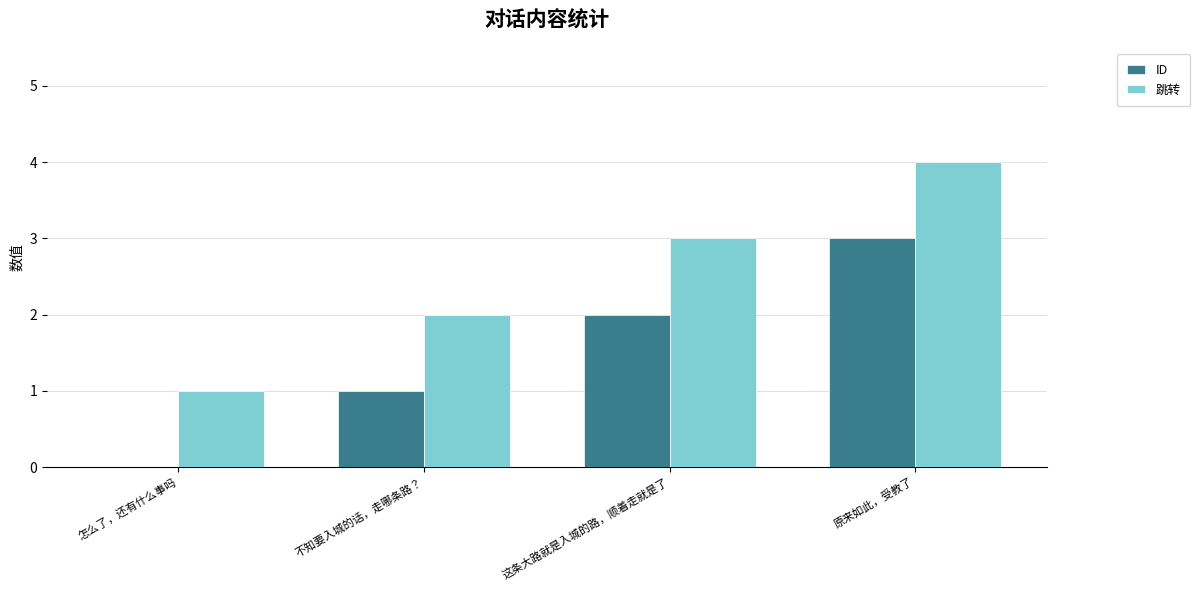

What is the sum of the 跳转 values at 这条大路就是入城的路，顺着走就是了 and 原来如此，受教了?

7